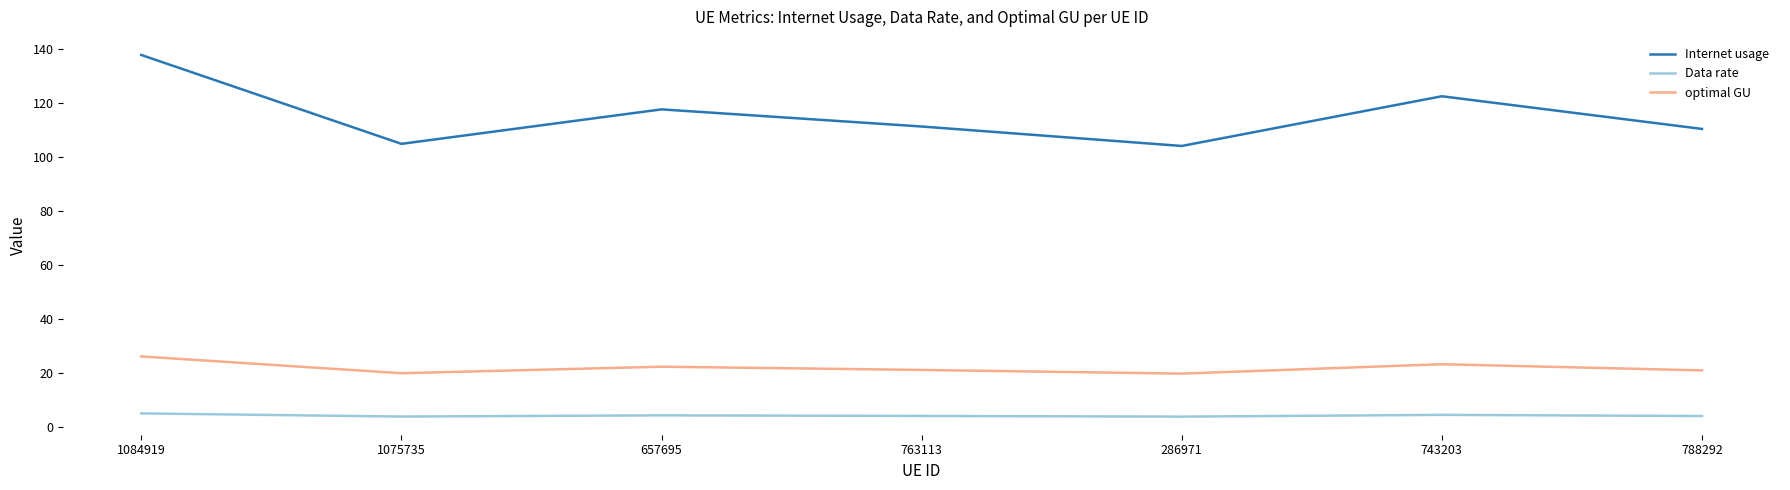

What is the lowest value of the Data rate series?

3.7